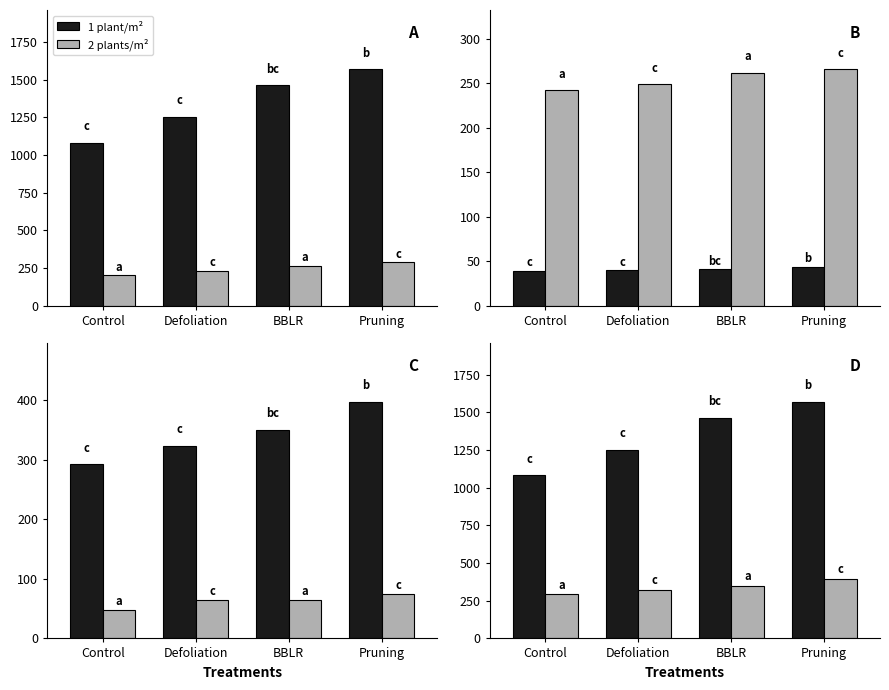

Which category has the highest value across all series?

Pruning